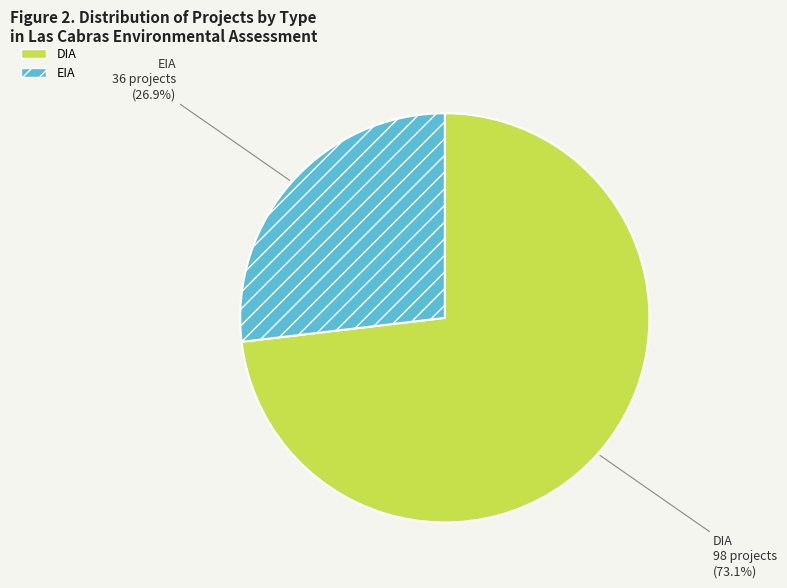

Rank the categories by value from highest to lowest.

DIA, EIA